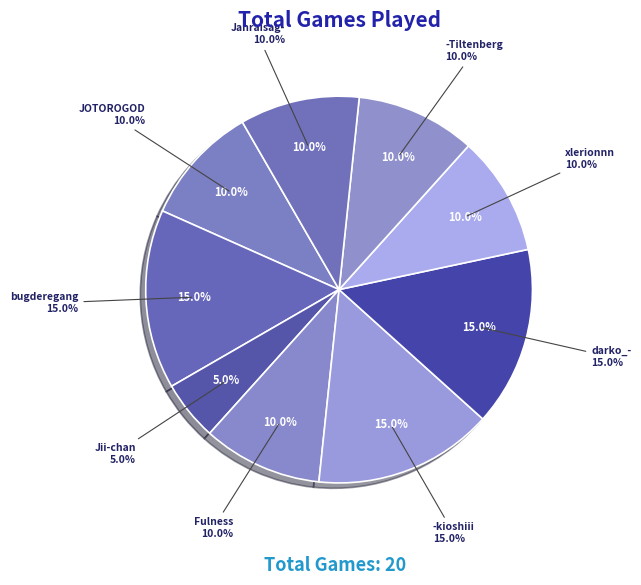

What percentage is the Jii-chan slice, to the nearest percent?

5%